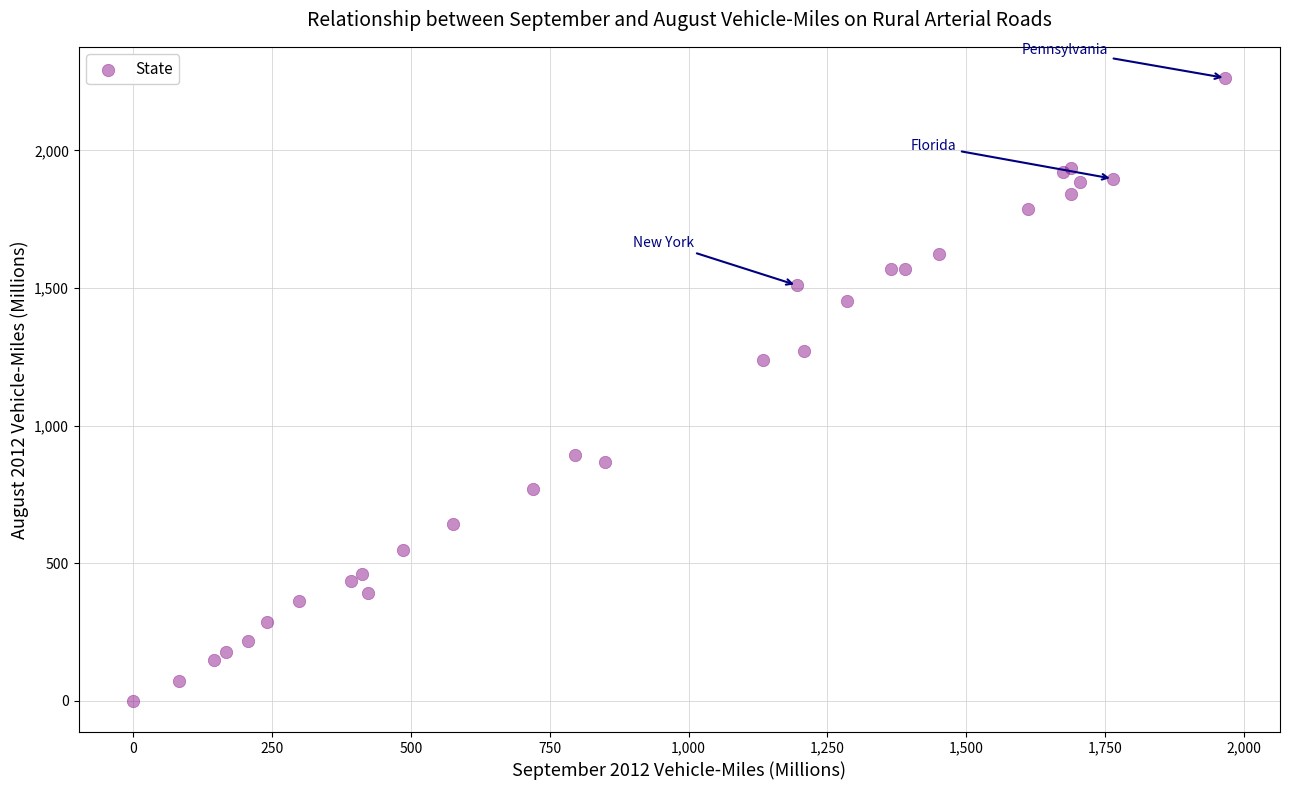

What Y value in the scatter plot is closest to 1131?

1237